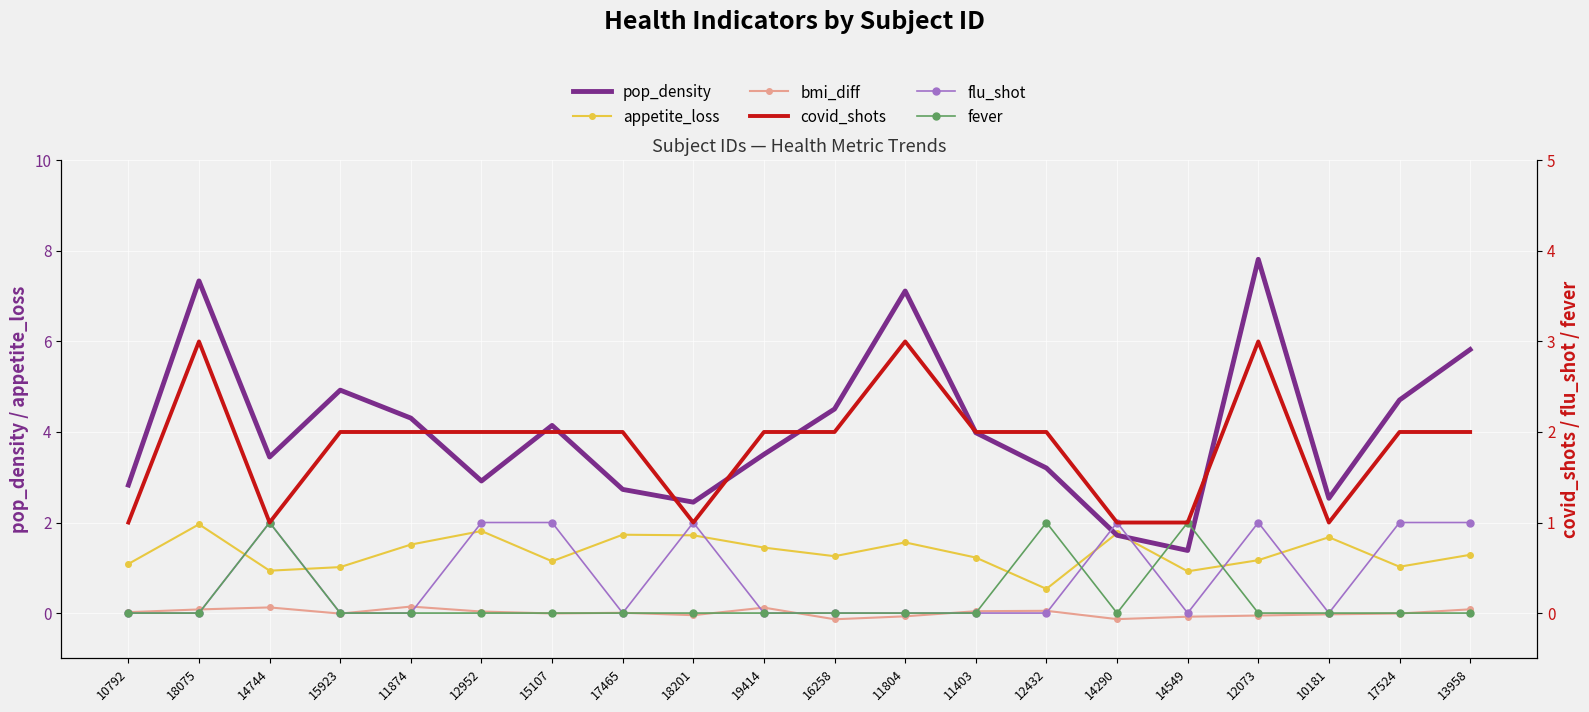

Which series changed the most between 18075 and 14290?

pop_density